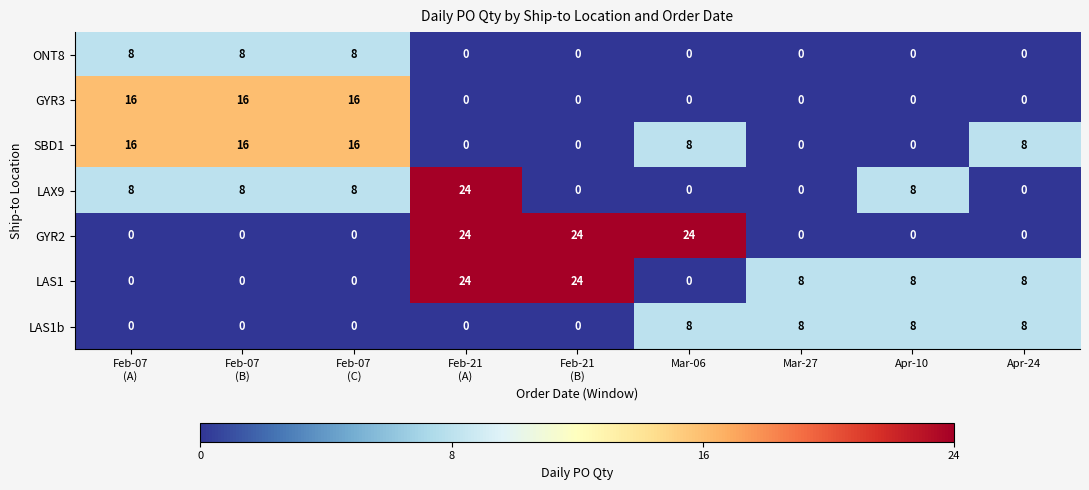

What is the average value of the GYR2 series?

8